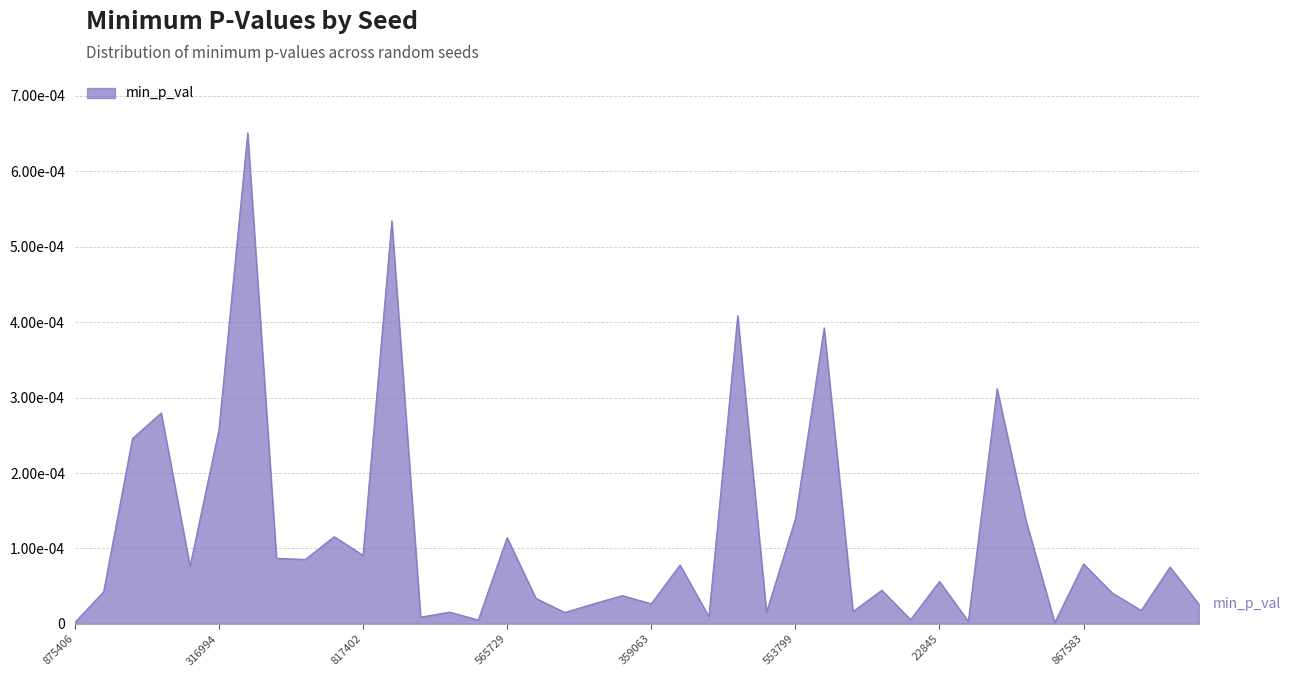

Does the chart display data point markers on the line(s)?

No